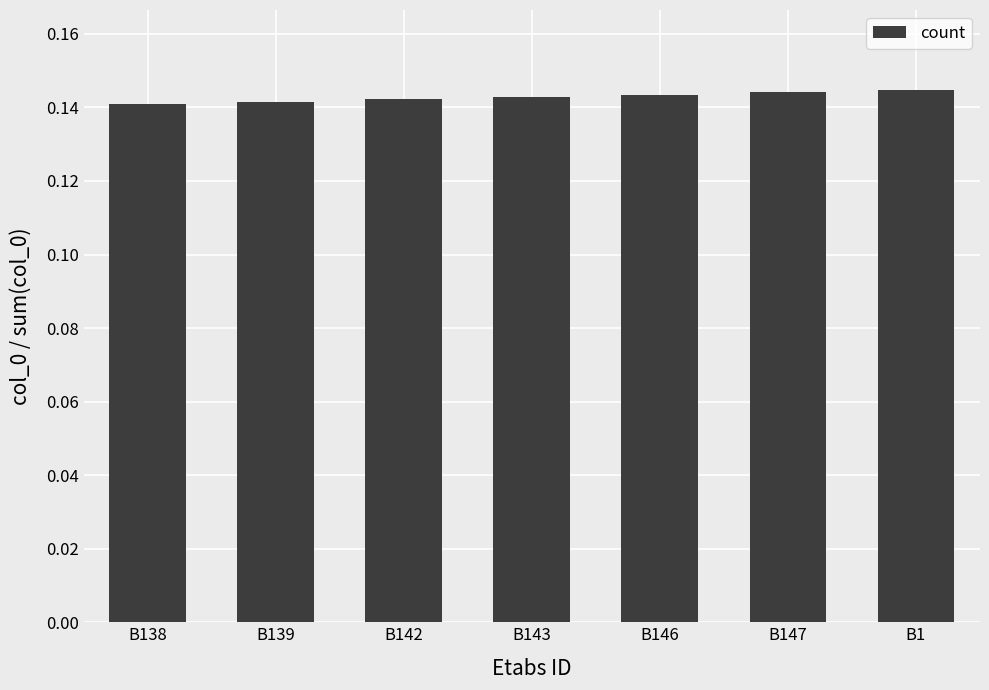

The chart shows a value of 0.0 at B142. True or false?

False